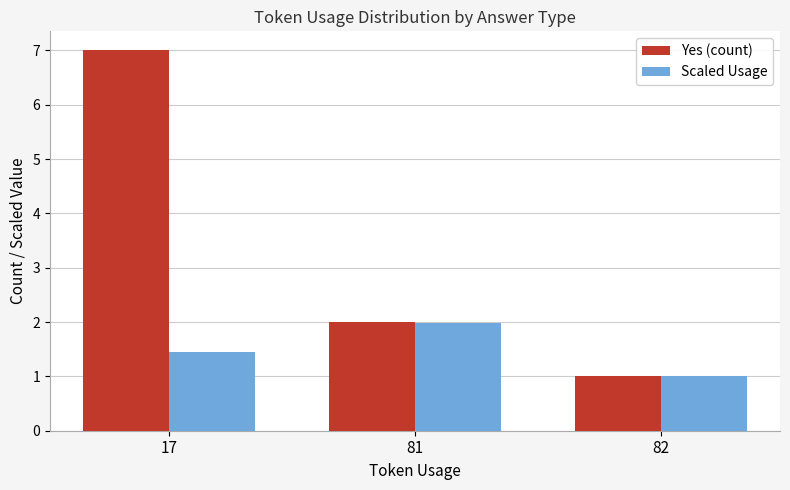

What is the approximate value of Yes (count) at 17?

7.0